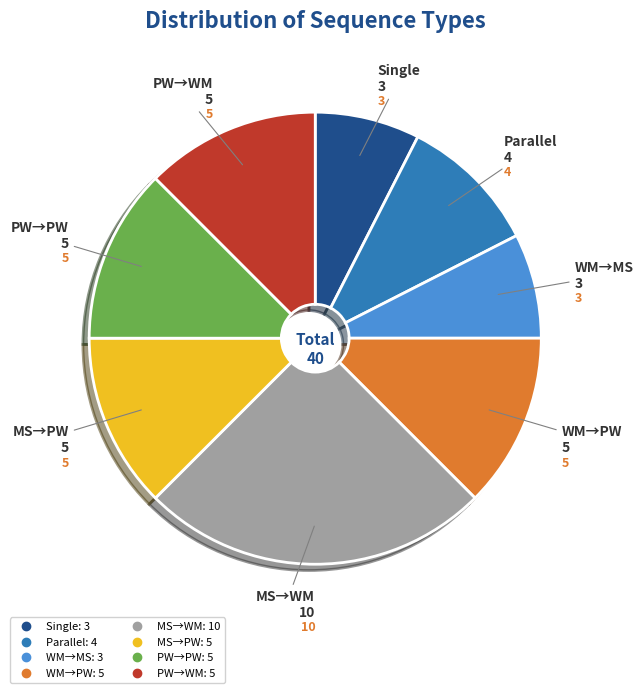

Does any single category account for the majority?

No